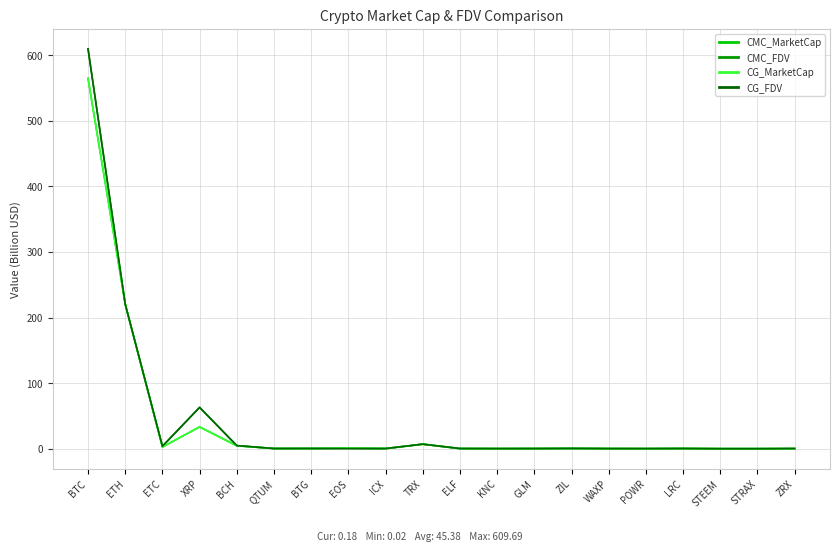

What are all the series names shown in the legend?

CMC_MarketCap, CMC_FDV, CG_MarketCap, CG_FDV